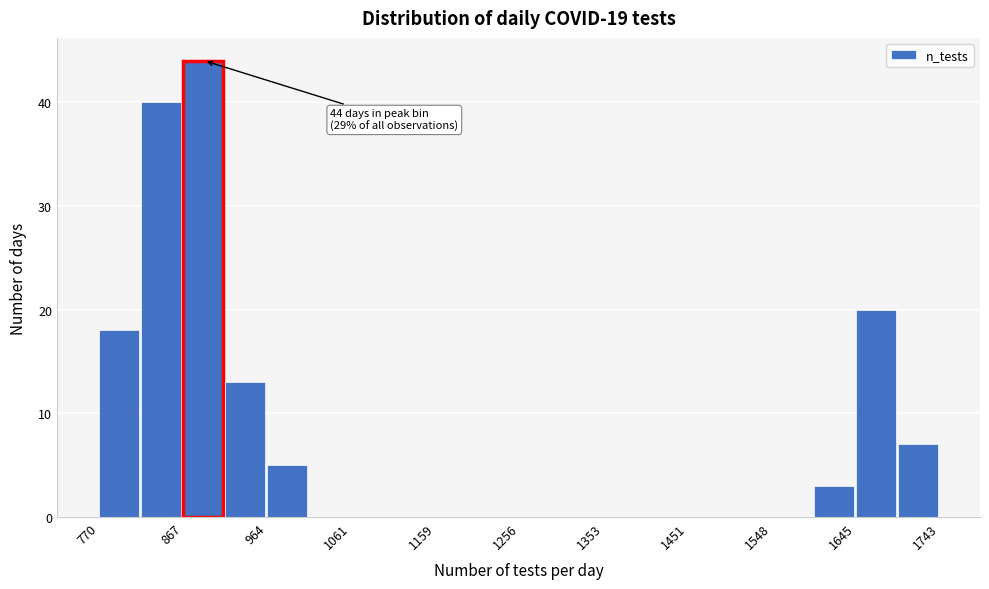

Which range on the x-axis has the tallest bar?

870 to 920